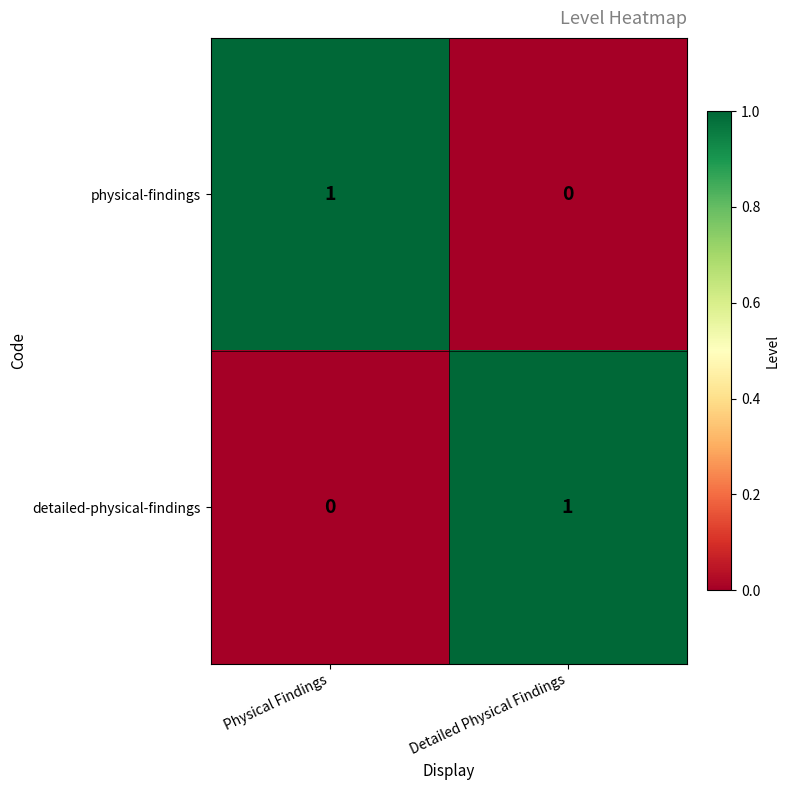

Reading left to right, what are all the values shown in this chart?

physical-findings: Physical Findings=1	Detailed Physical Findings=0
detailed-physical-findings: Physical Findings=0	Detailed Physical Findings=1